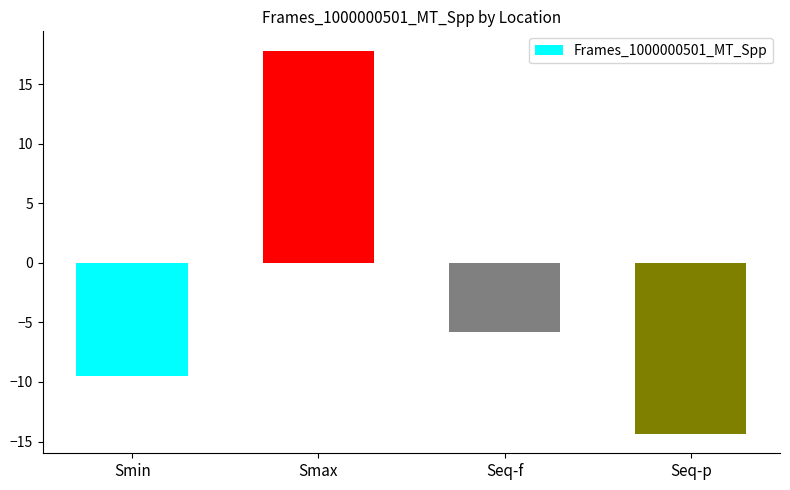

Where is the data nearest to the value 1?

Seq-f